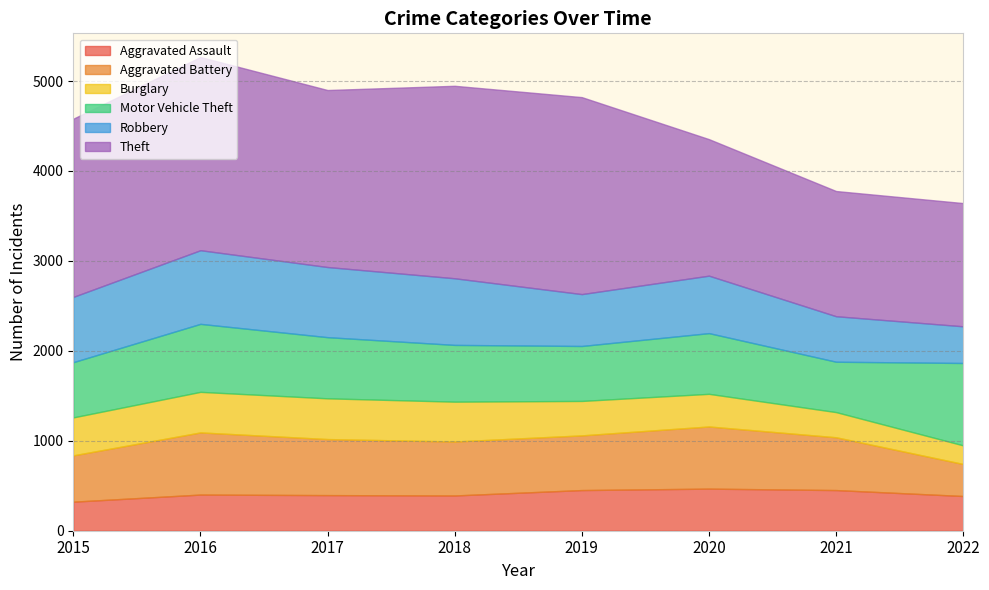

How many data points in Theft are above 1981?

3